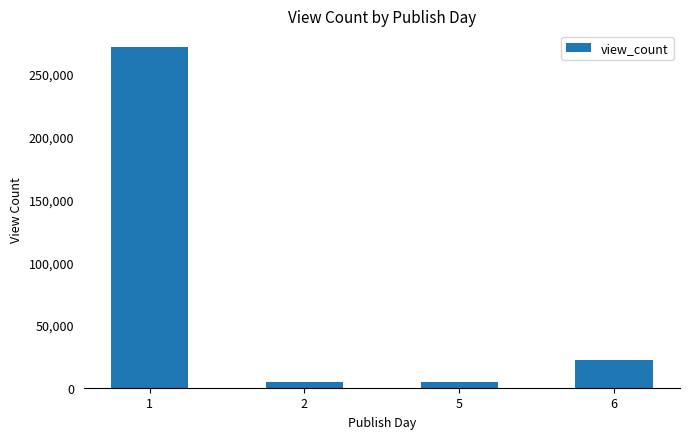

What is the change in value from 1 to 6?

-248627